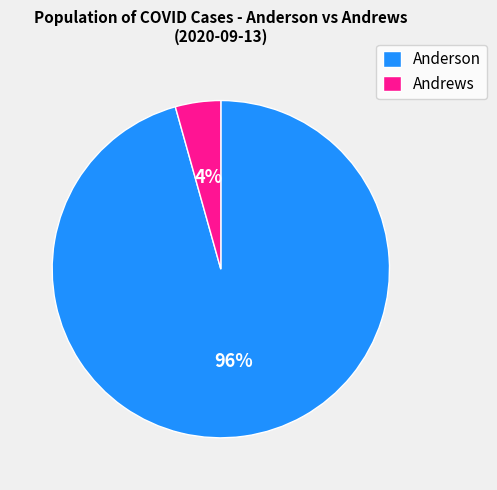

The Andrews slice represents 4% of the pie. True or false?

True